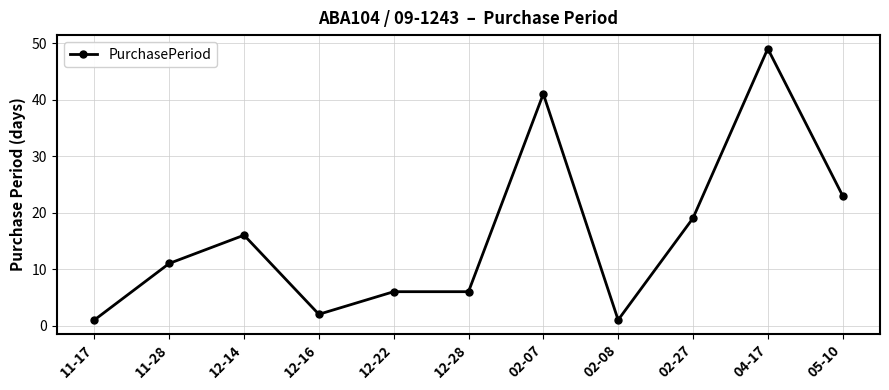

What is the difference between the values at 12-28 and 02-08?

5